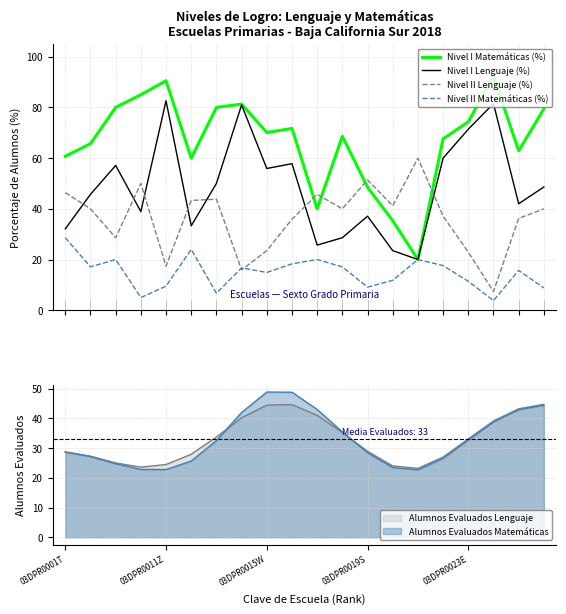

What is the highest value of the Nivel II Matemáticas (%) series?

28.6